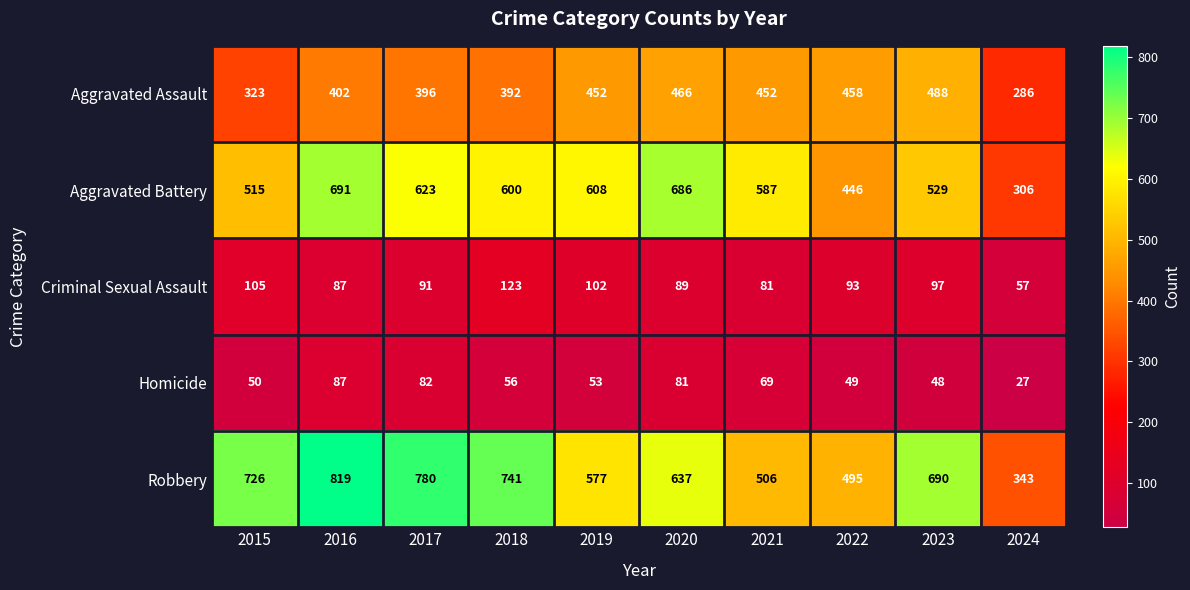

List the labels in order of Robbery value, largest first.

2016, 2017, 2018, 2015, 2023, 2020, 2019, 2021, 2022, 2024